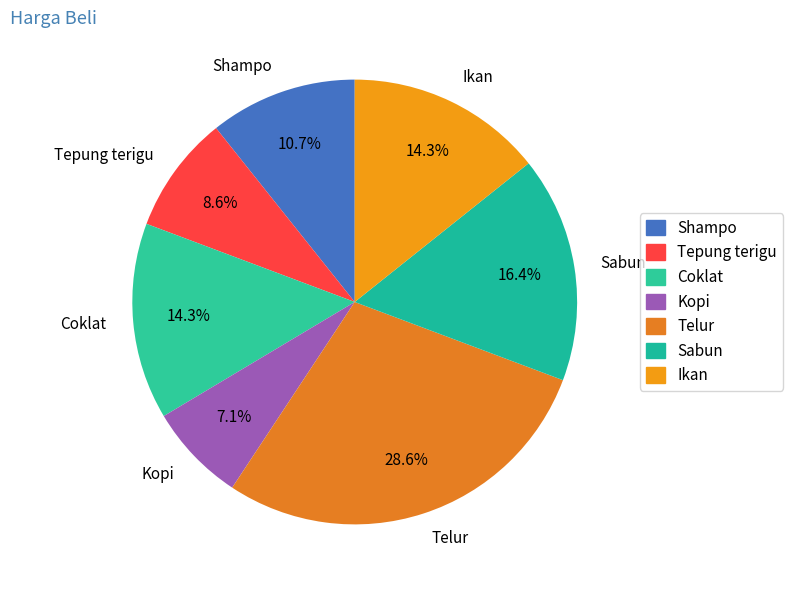

Between Shampo and Coklat, which is larger?

Coklat